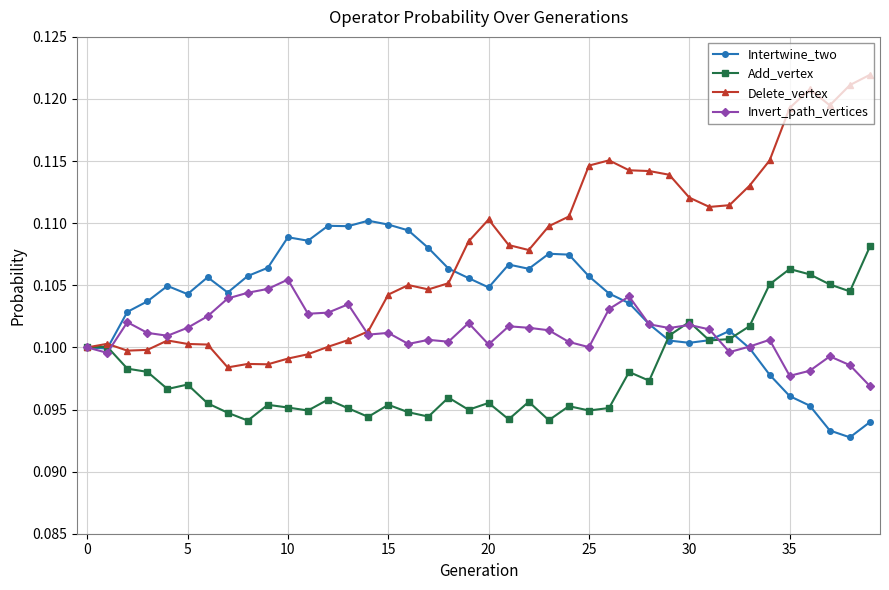

Which series has the largest range (max minus min)?

Delete_vertex